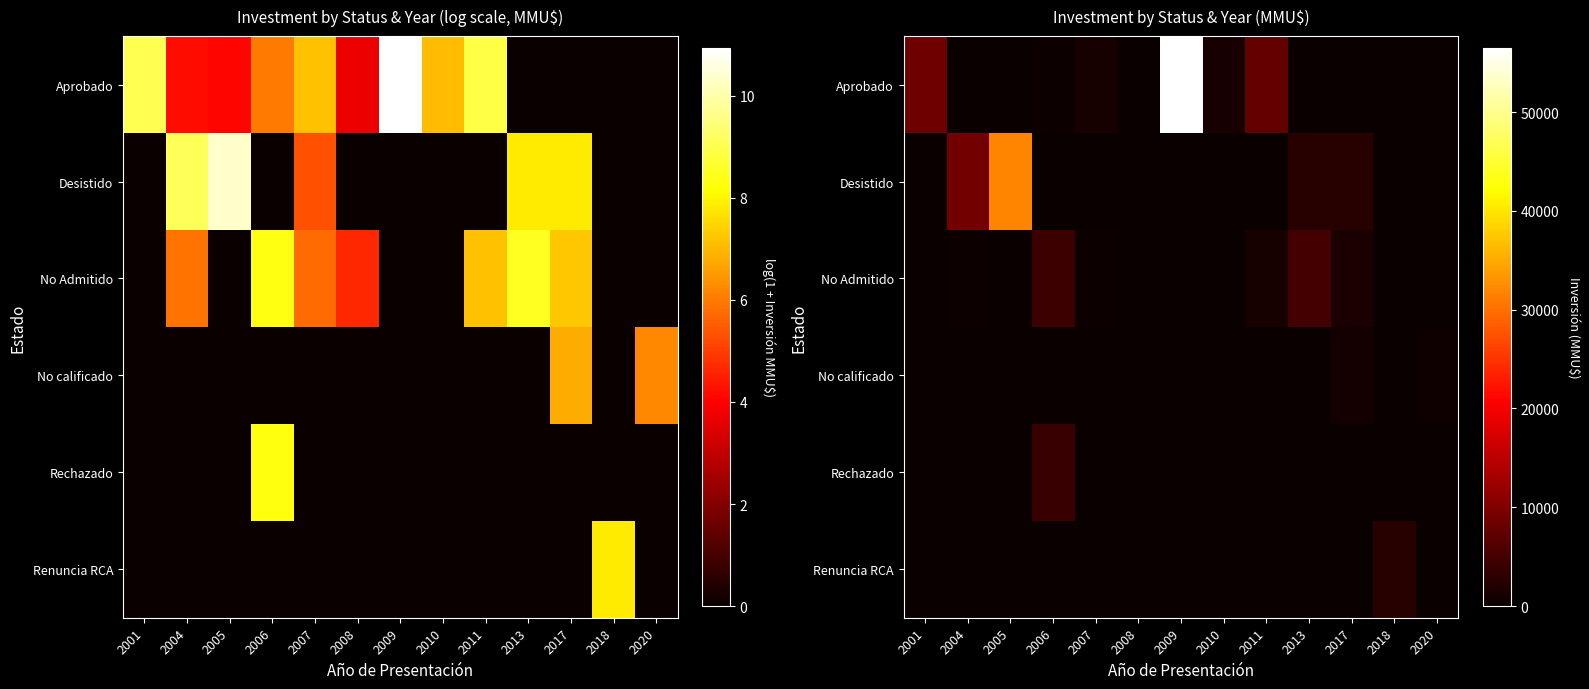

What is the maximum value shown in the chart?

56512